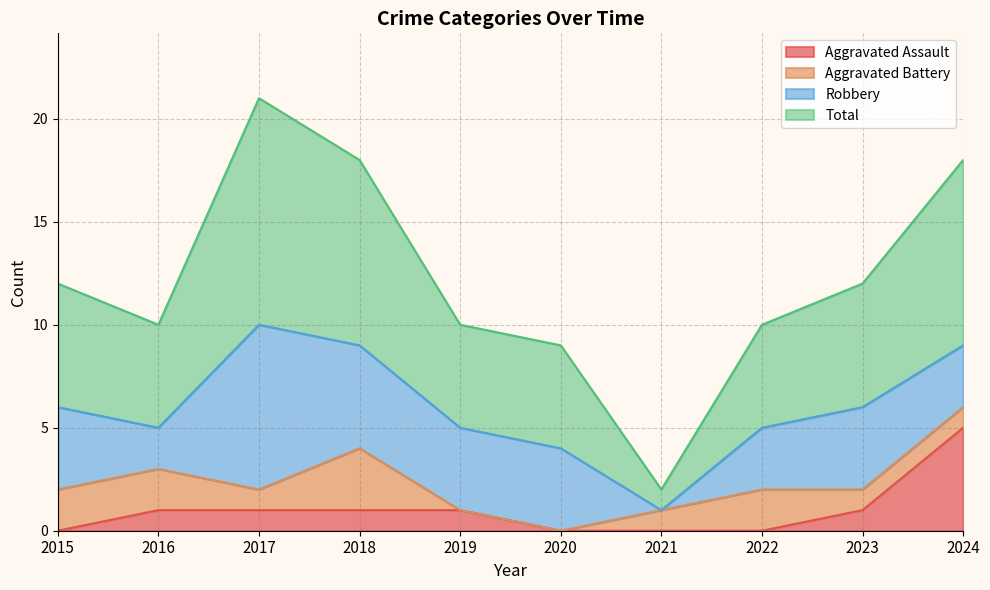

What is the difference between the maximum and minimum values in the Aggravated Assault series?

5